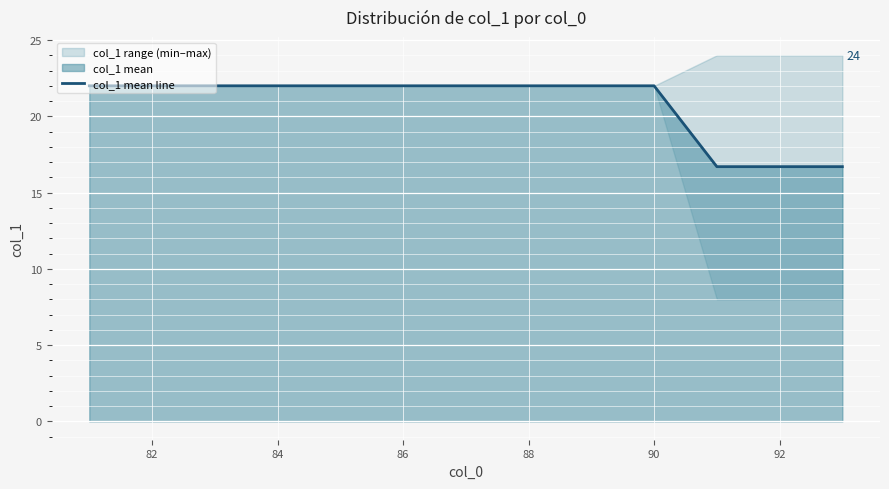

What is the lowest value of the col_1 mean line series?

16.7